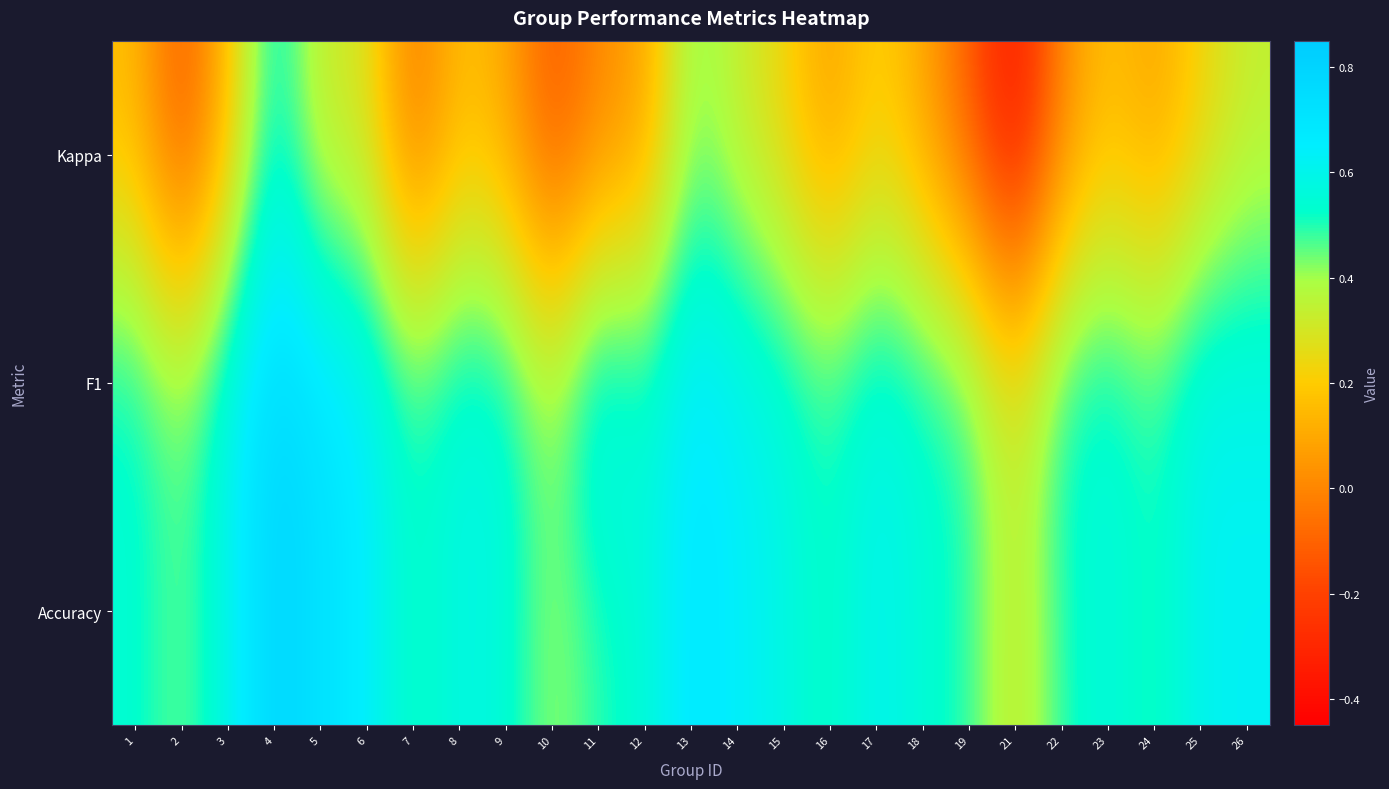

How many categories are shown in the chart?

25